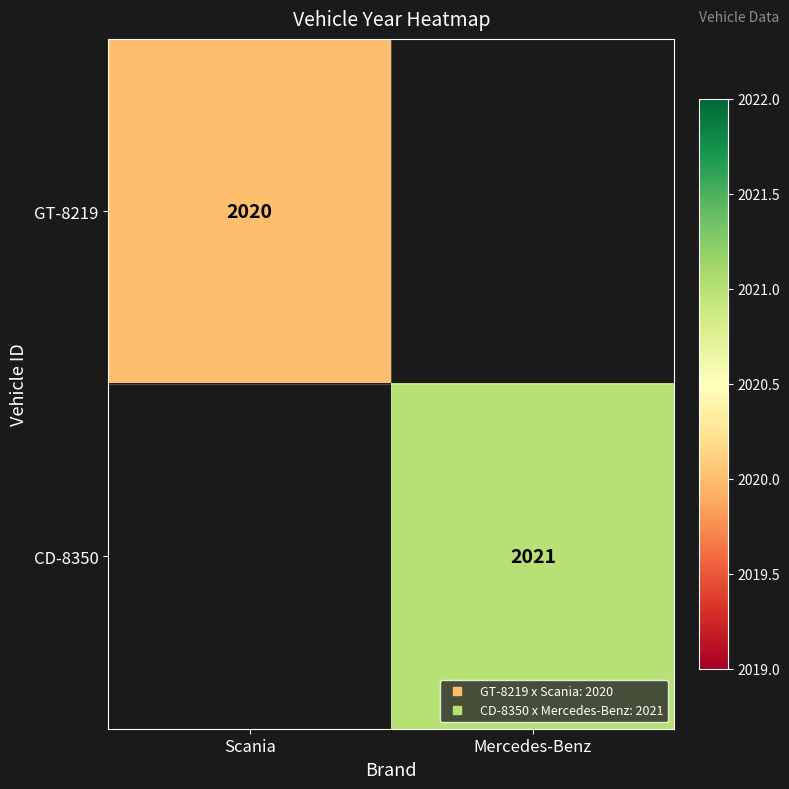

At how many categories does at least one series exceed 2020?

1